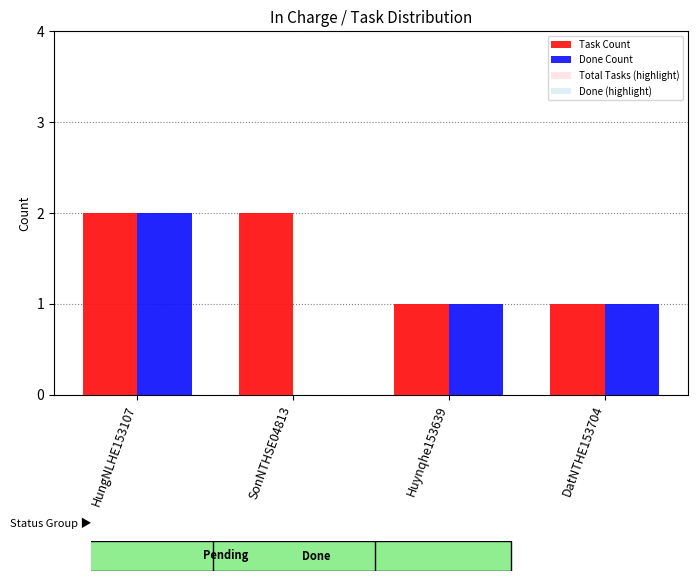

How many values in Done Count are above zero?

3